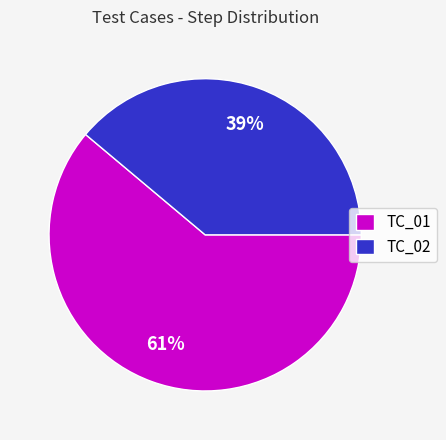

To the nearest percent, what is the difference between the TC_01 and TC_02 slice percentages?

22%